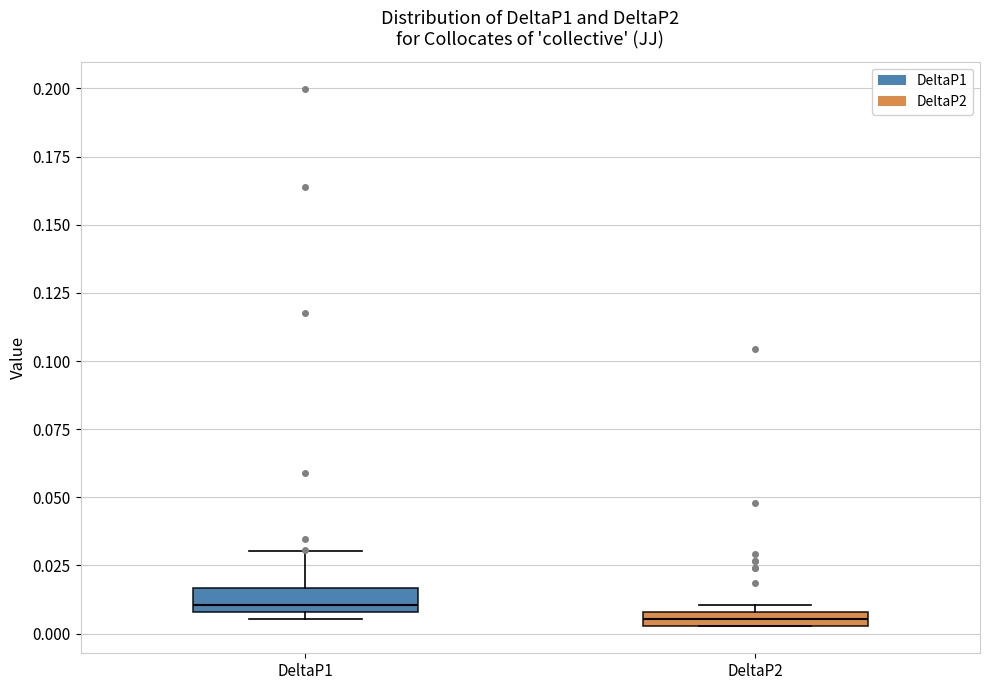

Which box's median line is the highest?

DeltaP1